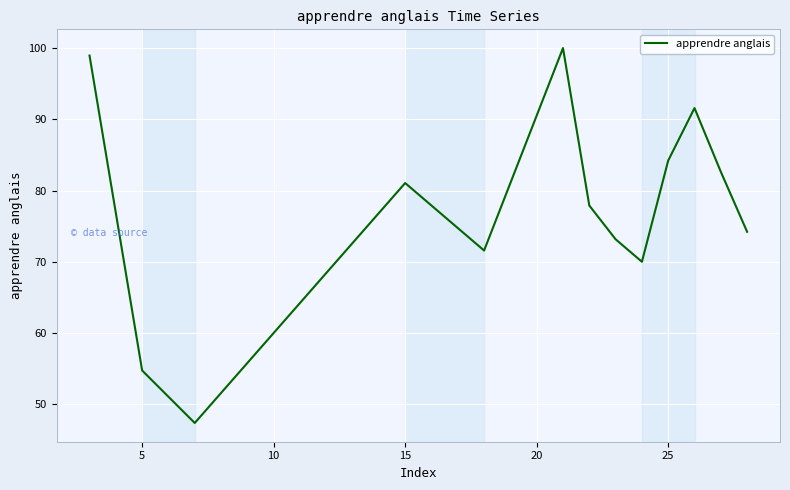

What is the difference between the maximum and second lowest values?

45.3